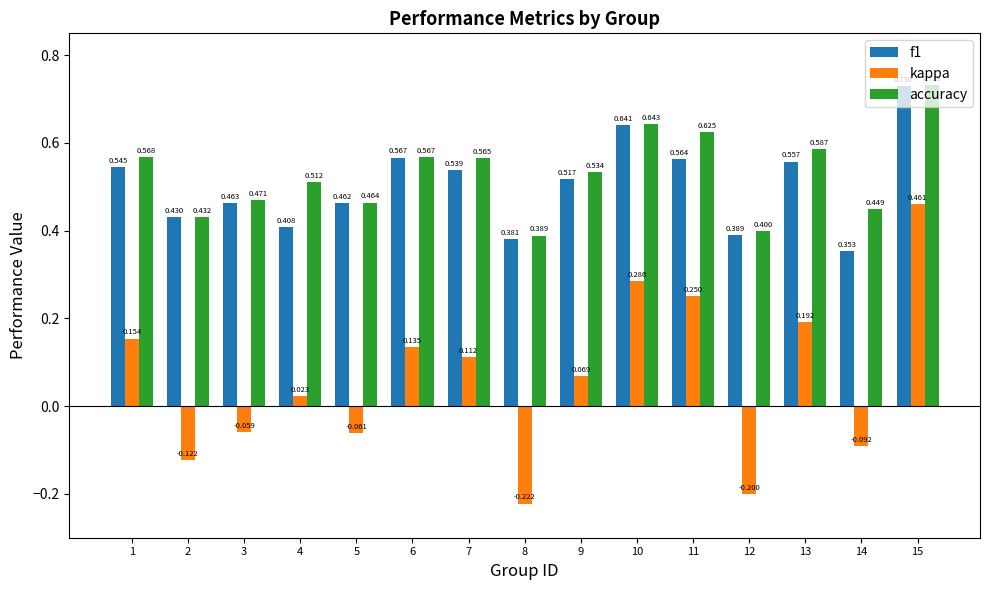

Between 11 and 15, which series saw the biggest shift?

kappa